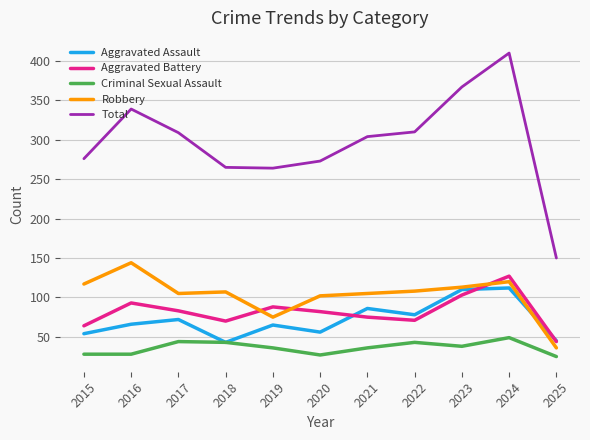

At which label does Aggravated Battery reach its peak?

2024